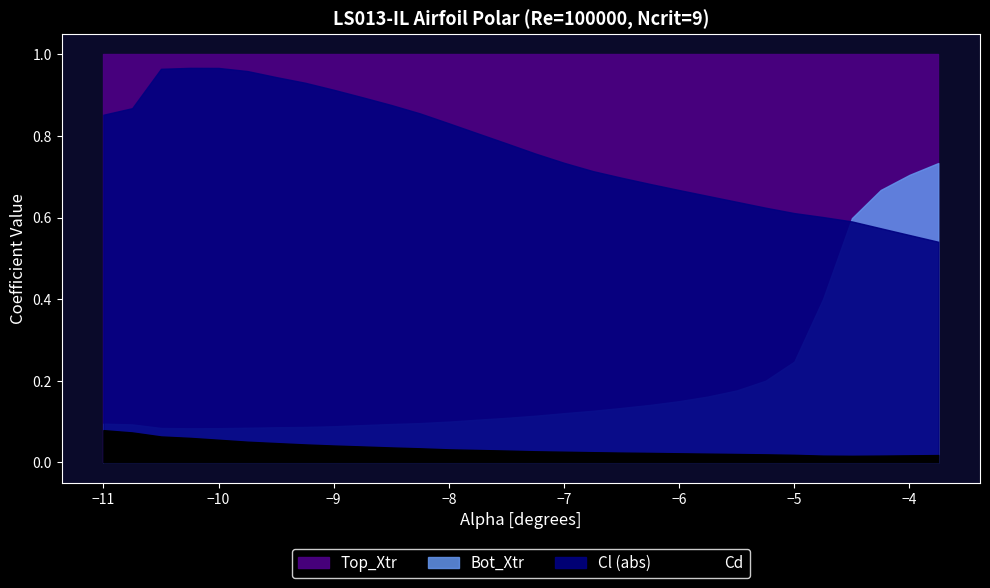

Which has a higher value, -9.25 or -10.25?

-9.25